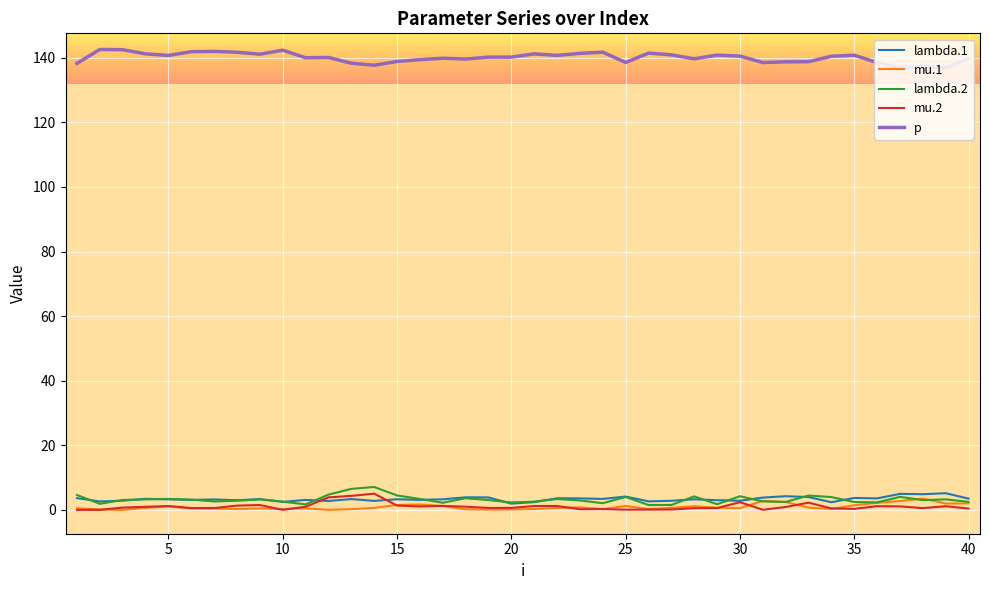

What is the sum of all mu.2 values?

42.3